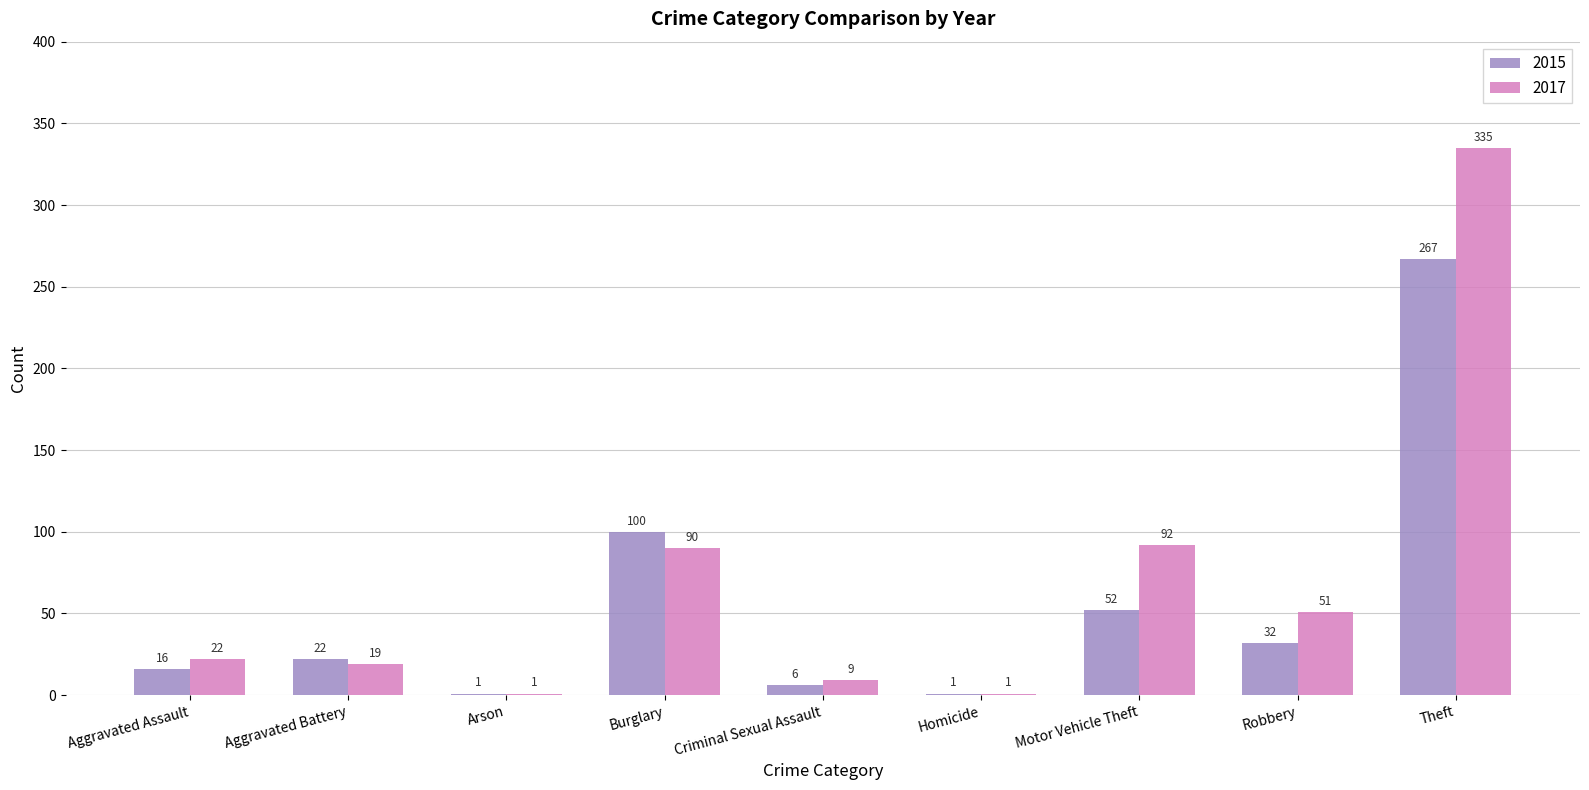

True or false: 2017 has a value of 22 at Aggravated Assault.

True